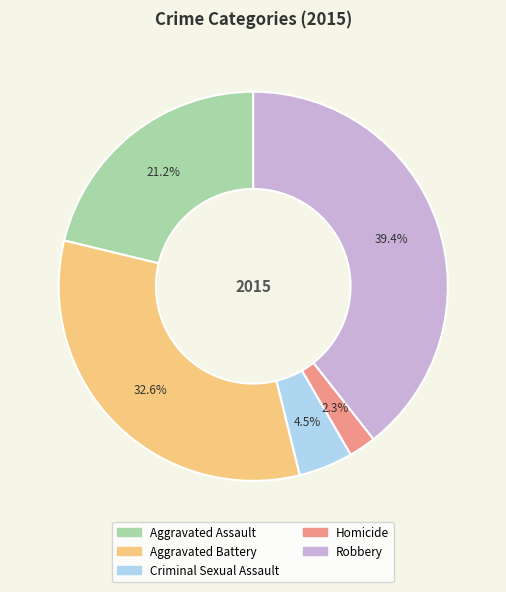

Which has a higher value, Homicide or Aggravated Assault?

Aggravated Assault